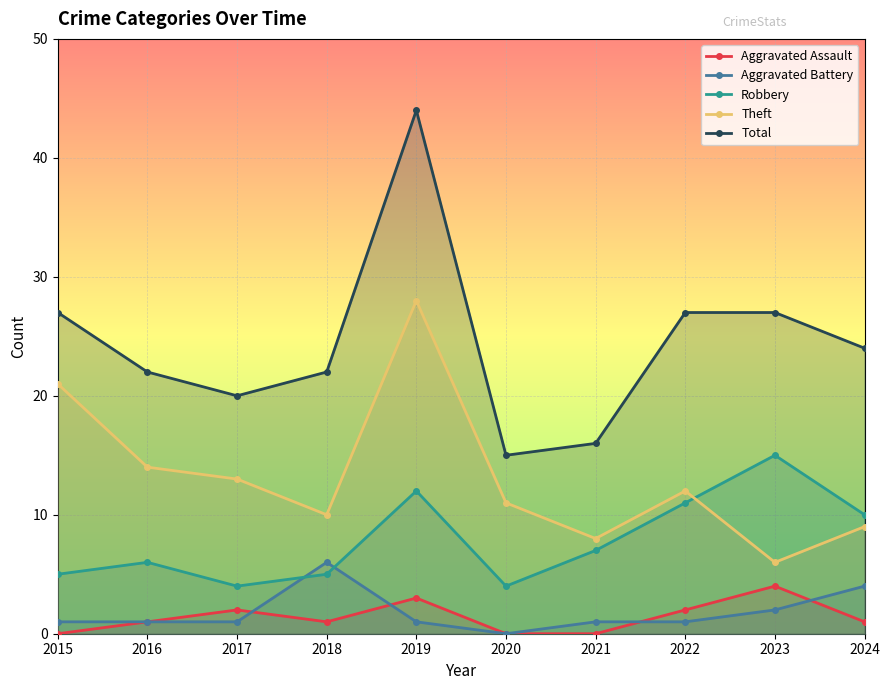

How many lines are shown in the chart?

5